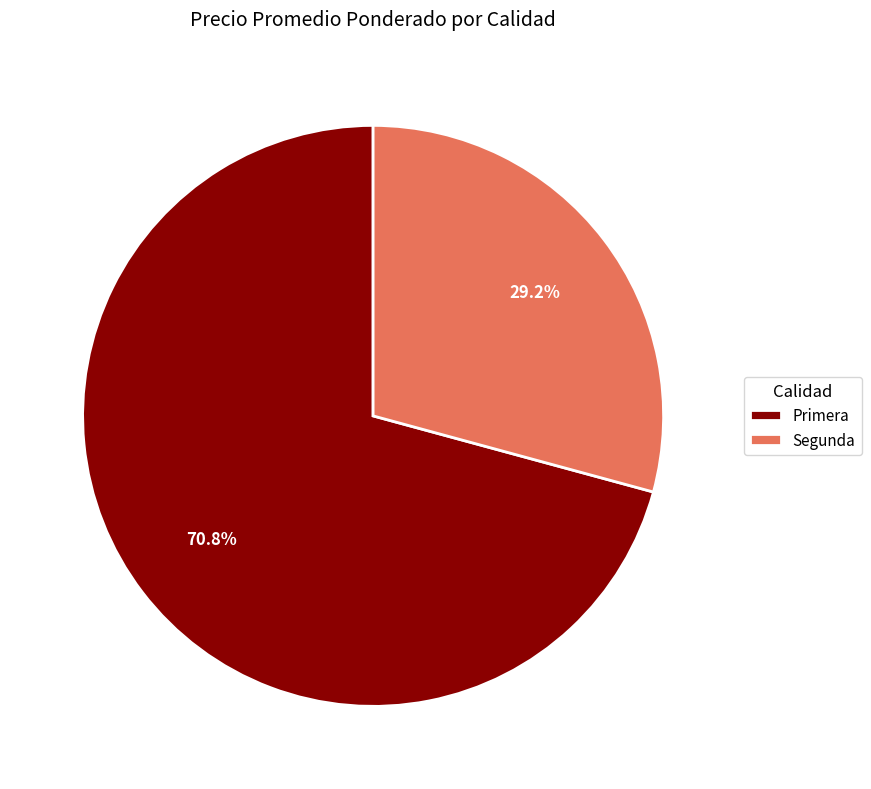

What portion of the pie excludes Segunda?

70.8%